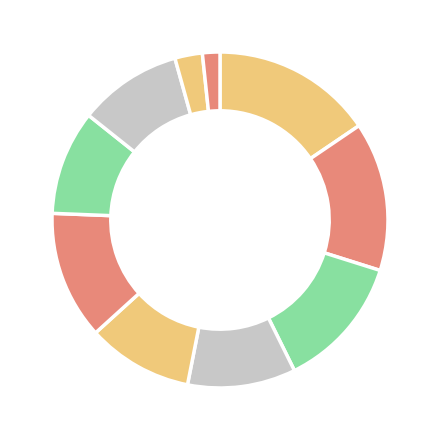

Is there any slice that represents more than half of the pie?

No